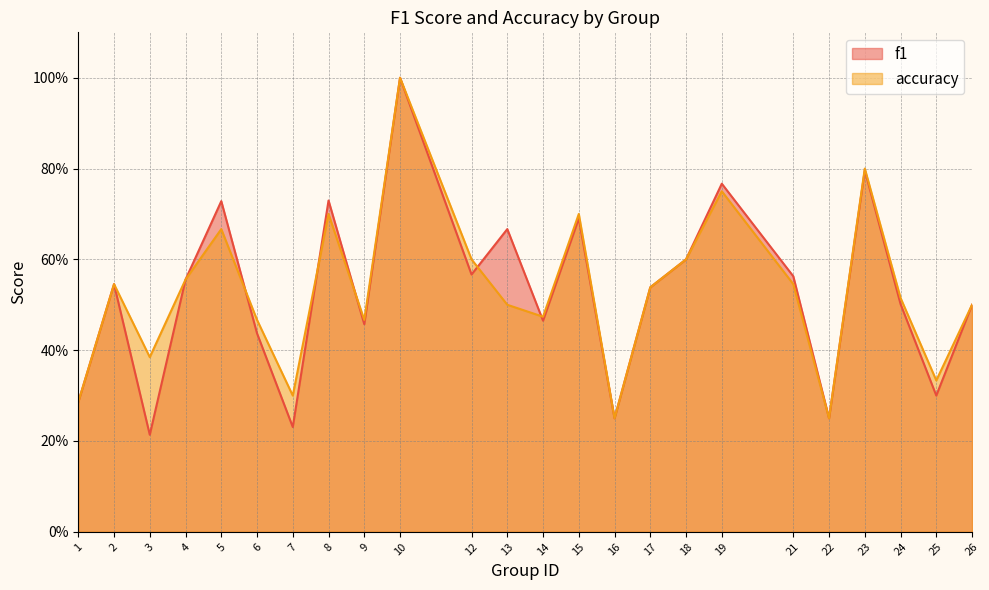

Rank the series by their average value, from lowest to highest.

f1, accuracy